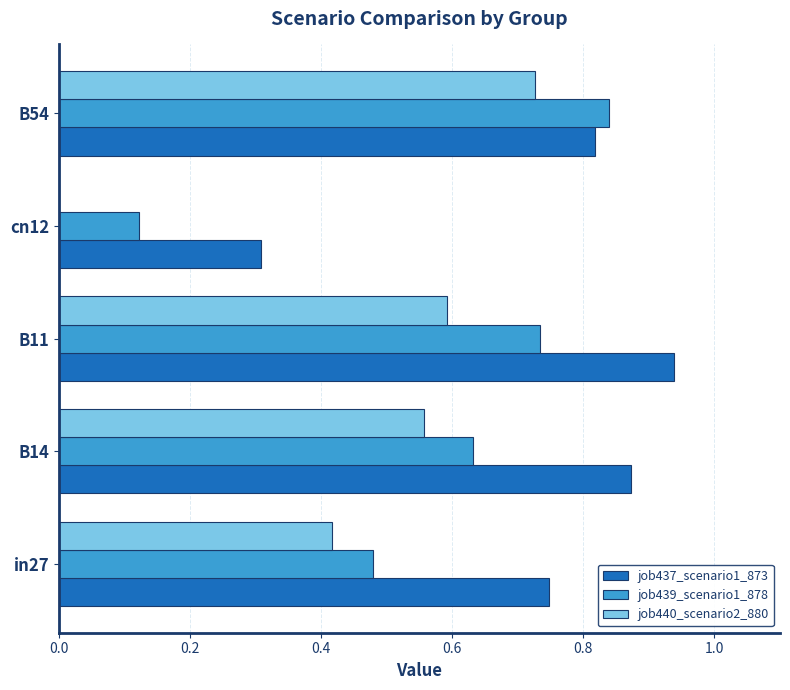

What is the sum of the job440_scenario2_880 values at in27 and B54?

1.1